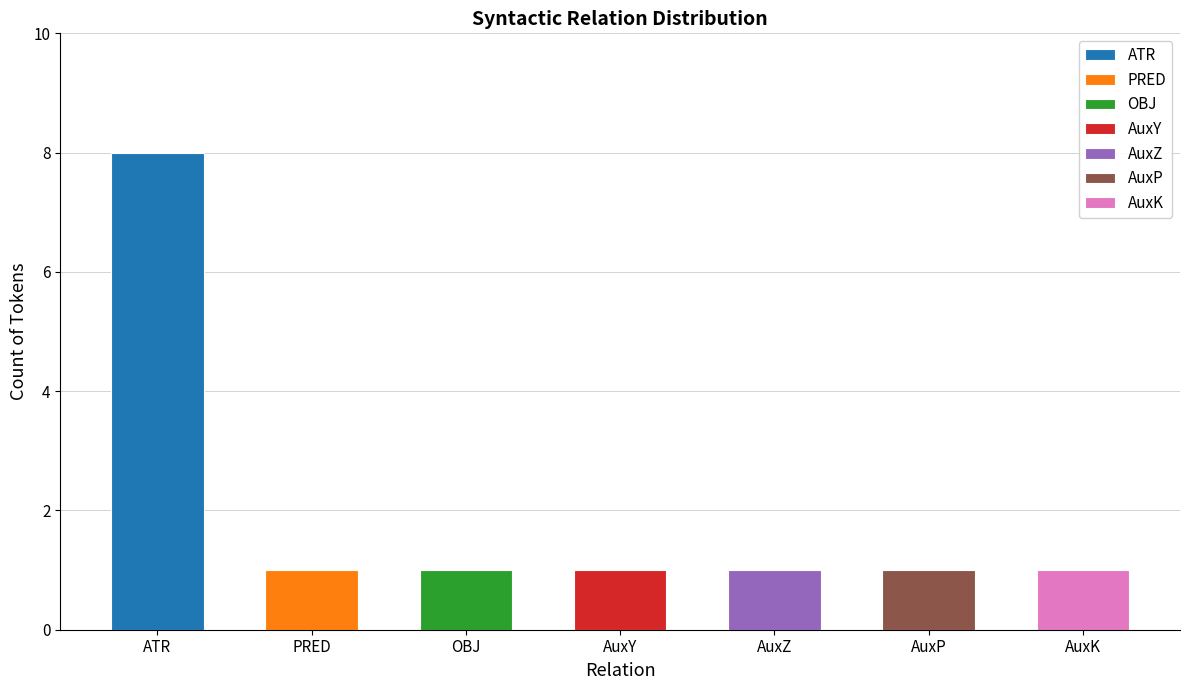

What position from the right is AuxK?

1